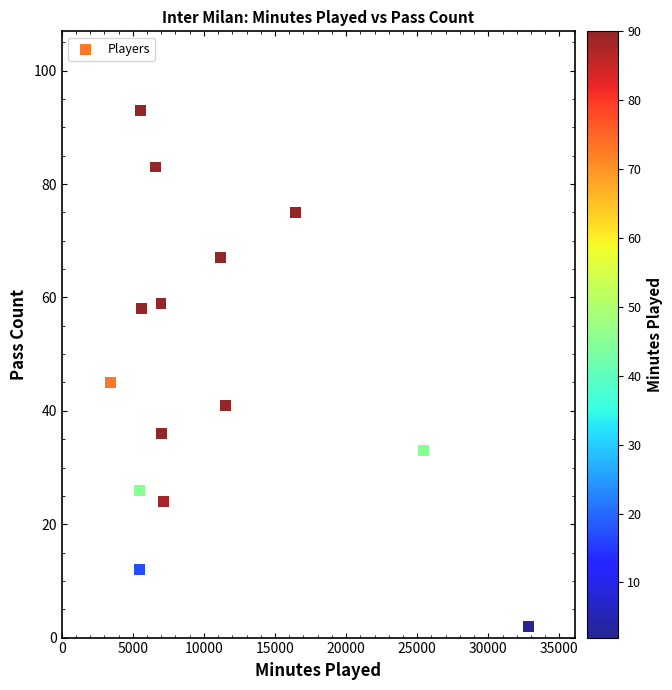

What Y value in the scatter plot is closest to 47?

45